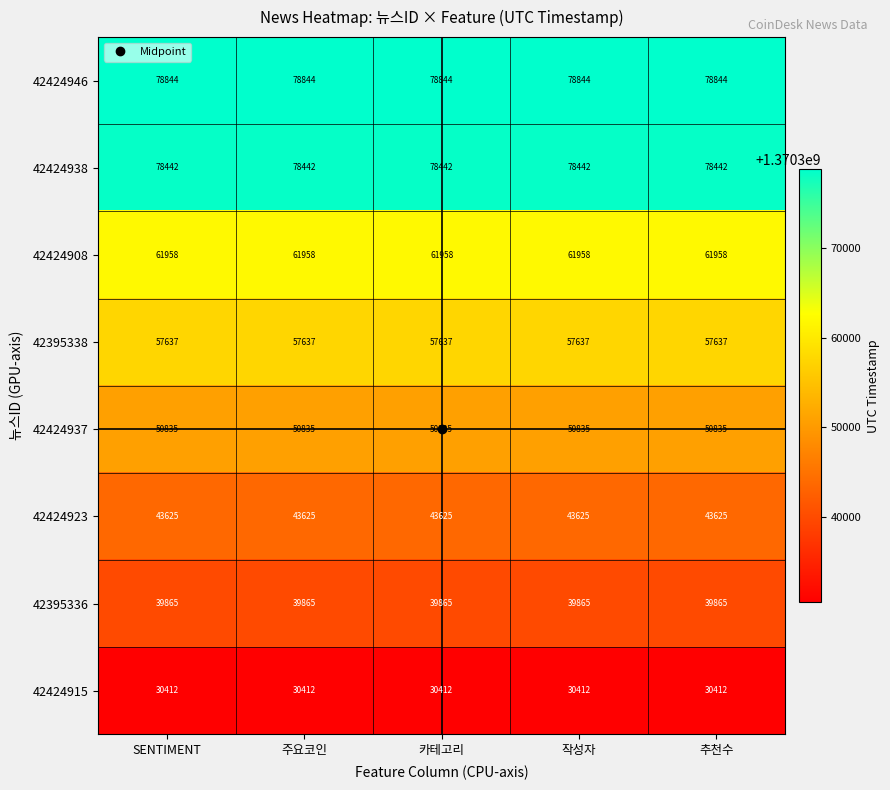

Rank the series by their maximum value, from lowest to highest.

42424915, 42395336, 42424923, 42424937, 42395338, 42424908, 42424938, 42424946